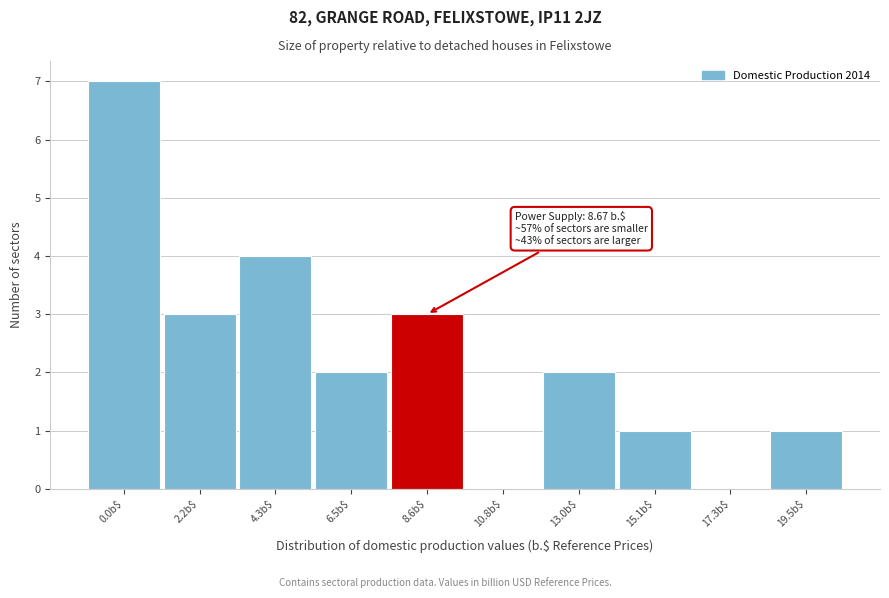

At which category does the chart reach its peak across all series?

0.0b$